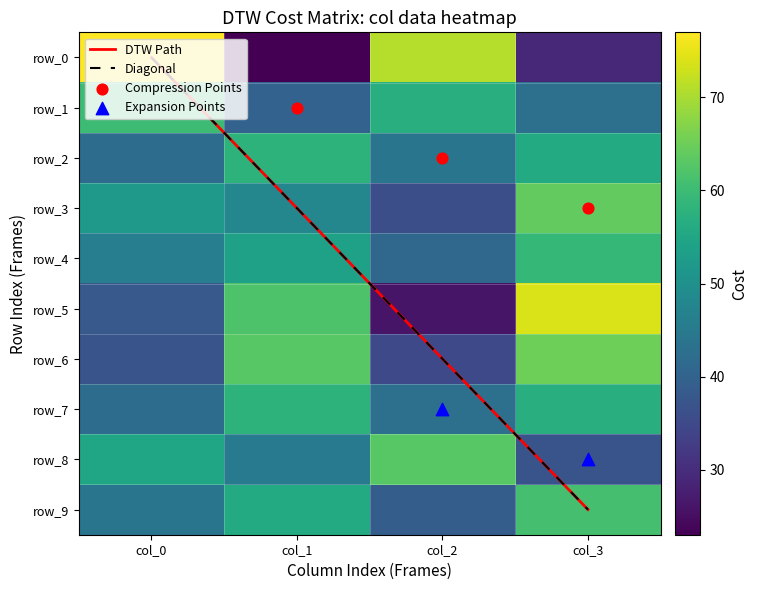

True or false: row_8 has a value of 45 at col_1.

True